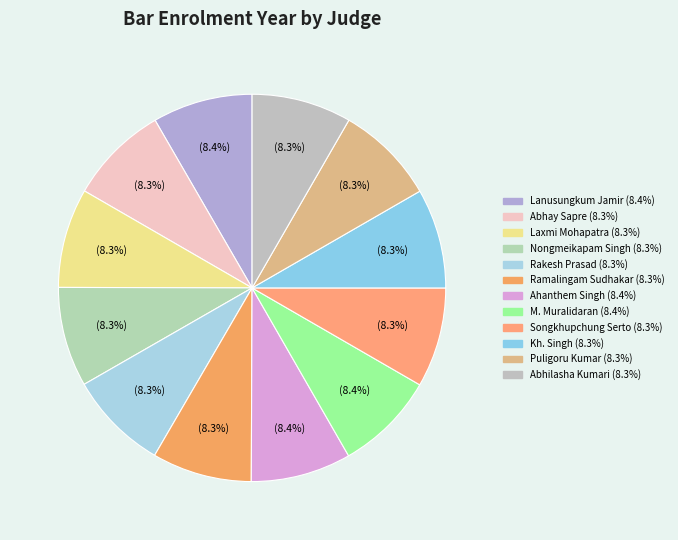

How many slices are in this pie chart?

12